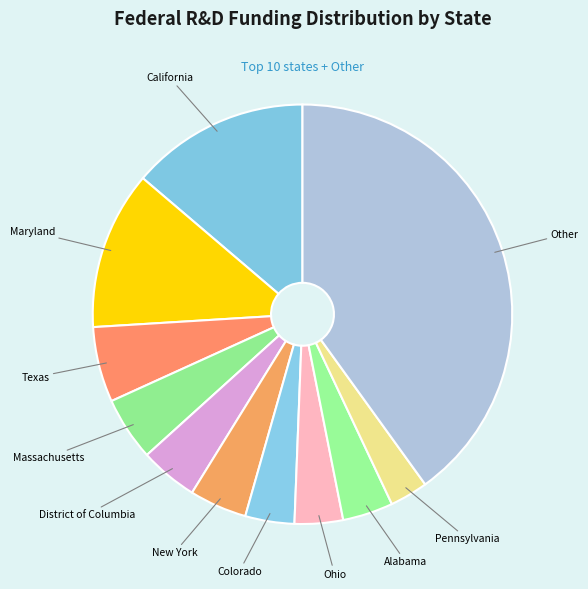

Approximately how many times larger is the value at Texas compared to Pennsylvania?

2.0